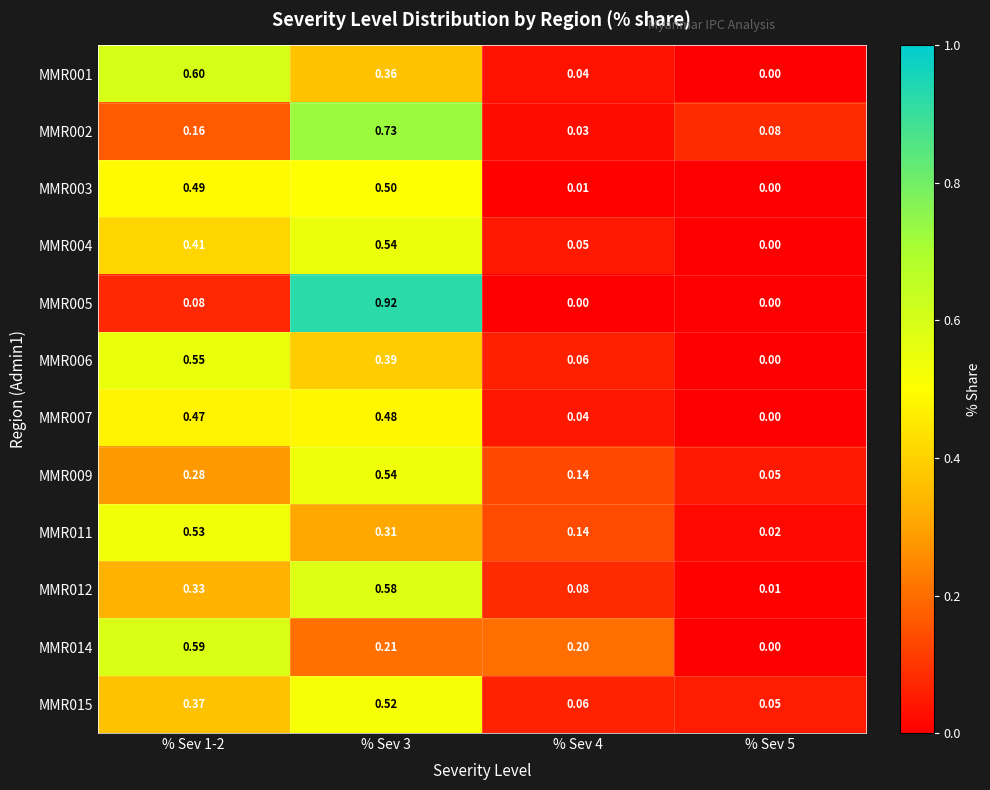

Is the value of MMR003 at % Sev 5 greater than the value of MMR002 at % Sev 1-2?

No